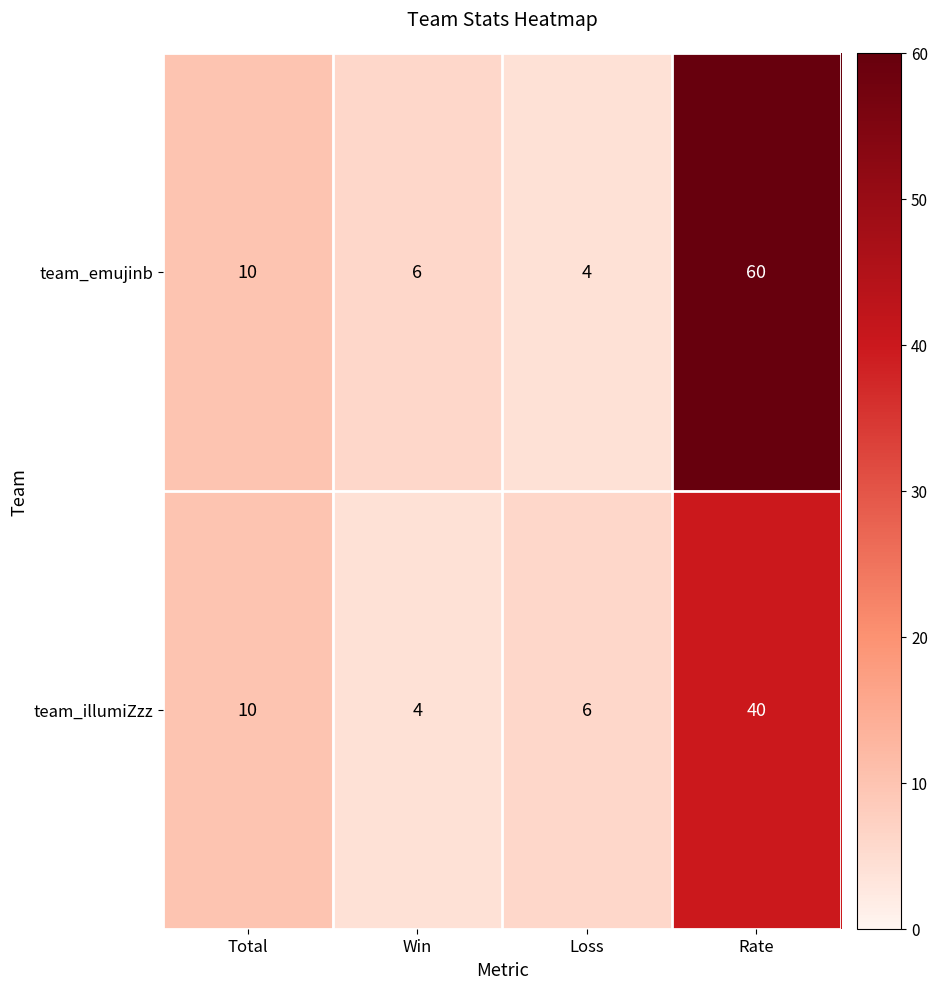

Reading right to left, extract all data points from this chart.

team_emujinb: Rate=60	Loss=4	Win=6	Total=10
team_illumiZzz: Rate=40	Loss=6	Win=4	Total=10